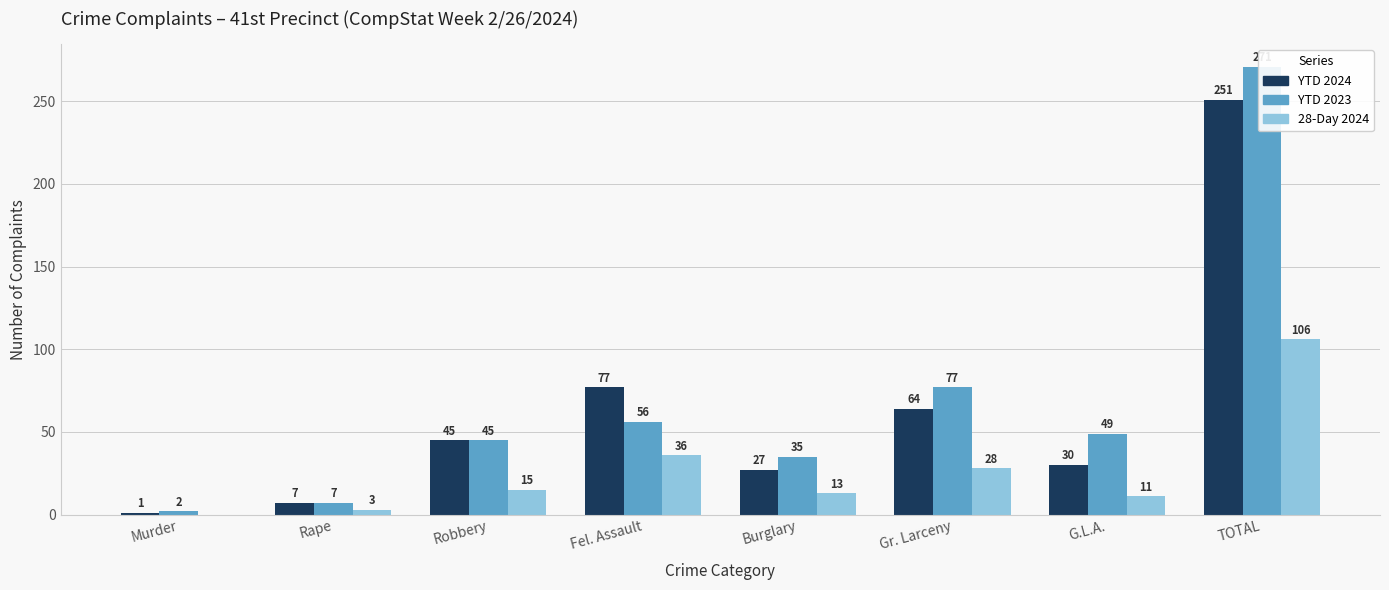

At which category does the chart reach its minimum across all series?

Murder